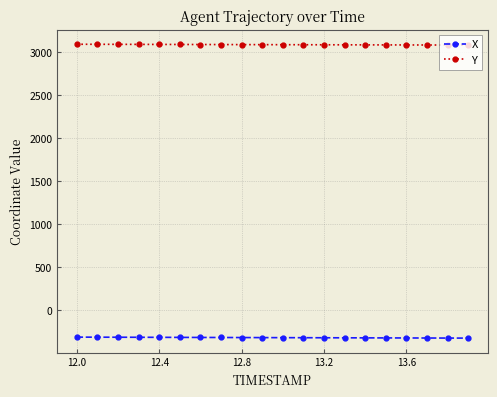

At how many categories does at least one series exceed 2635?

20